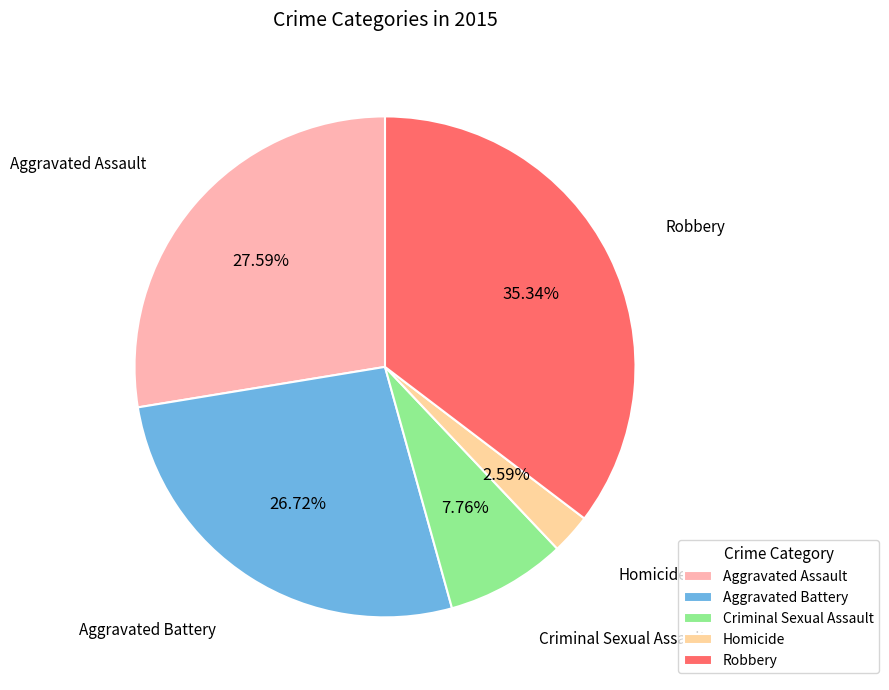

To the nearest percent, what is the difference between the Robbery and Homicide slice percentages?

33%